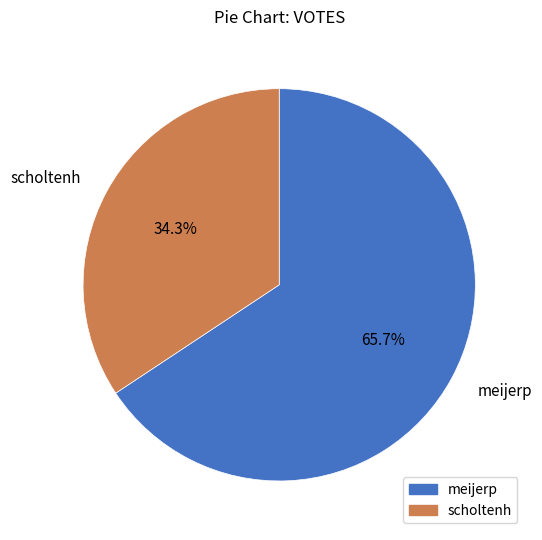

True or false: meijerp accounts for 79% of the total.

False